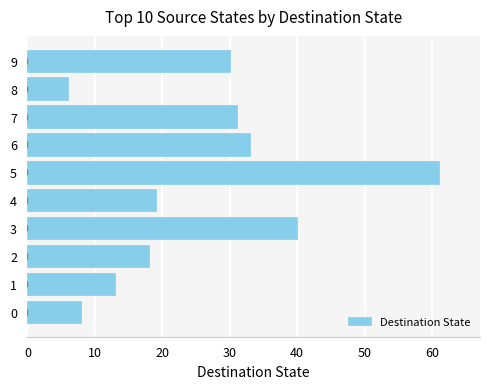

Approximately how many times larger is the value at 5 compared to 2?

3.4